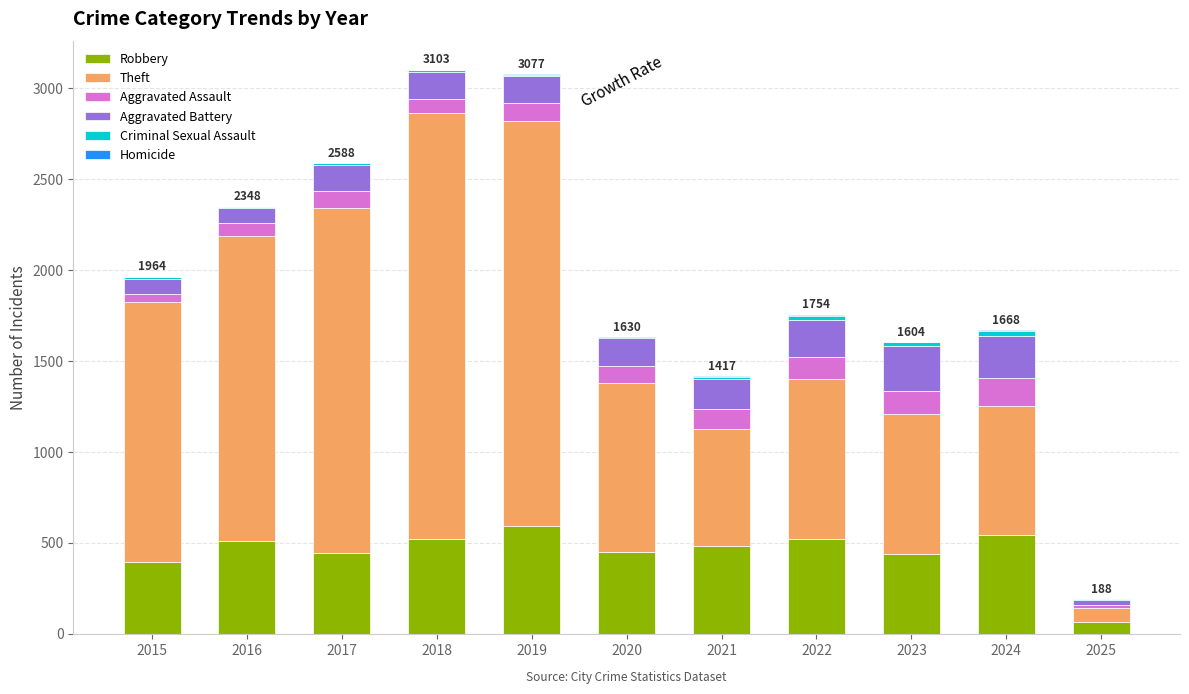

What is the maximum value for Robbery?

591